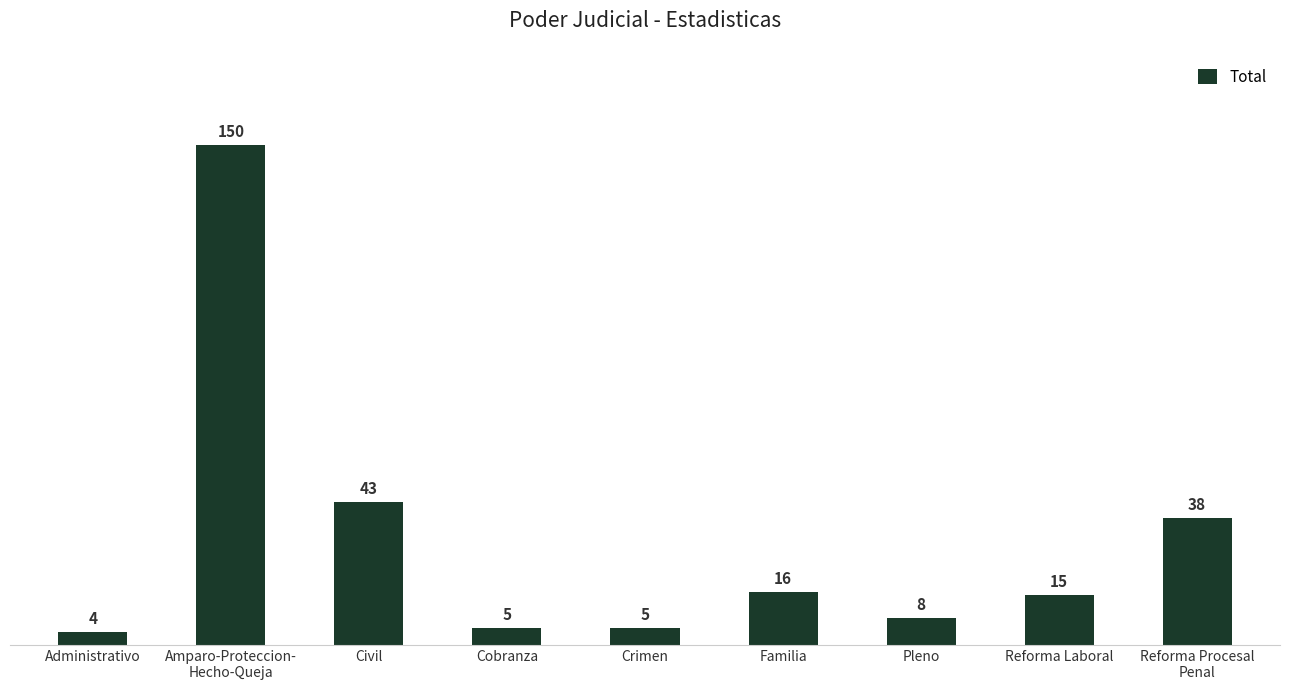

What is the change in value from Familia to Pleno?

-8